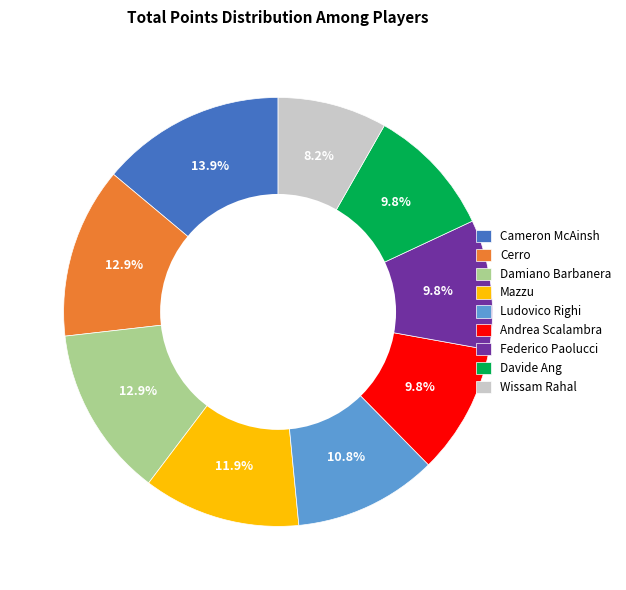

Which category has the smallest portion of the pie?

Wissam Rahal